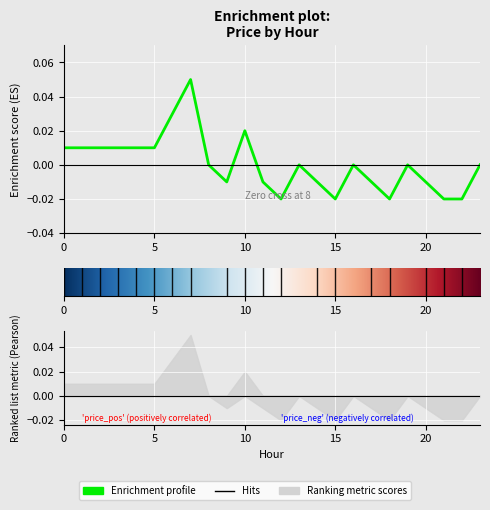

What is the difference between the maximum and second lowest values?

0.1